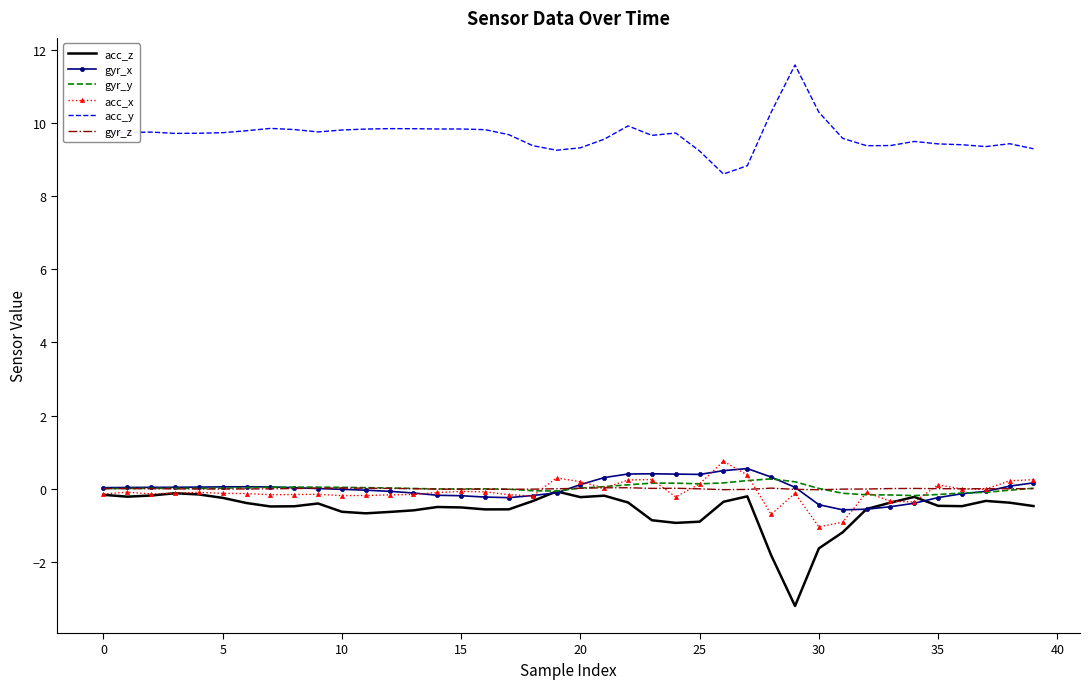

In gyr_y, how many points are higher than both neighbors (excluding endpoints)?

5